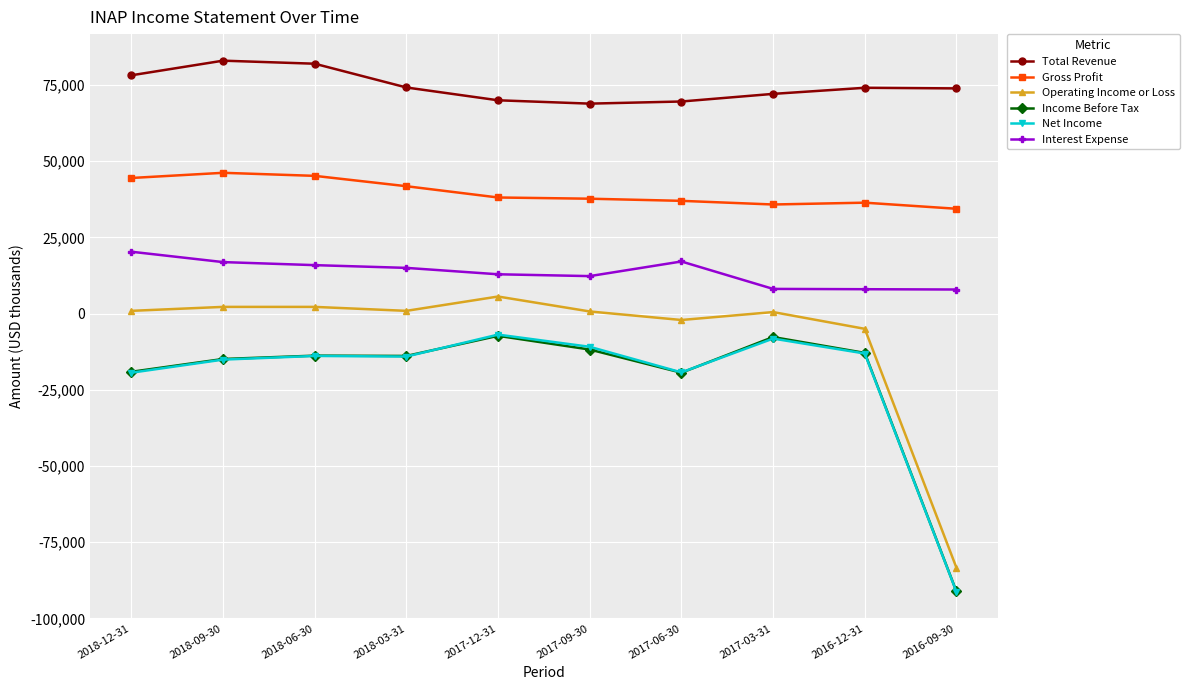

What is the maximum value shown in the chart?

83000